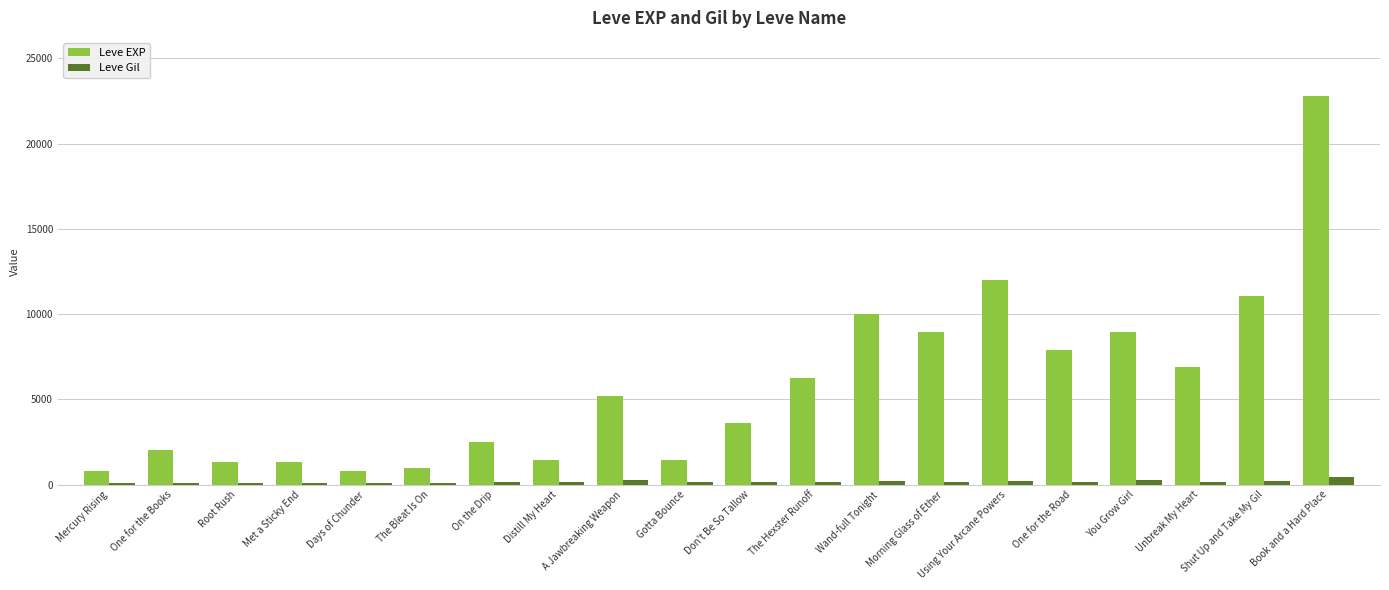

Read the Leve EXP value at Root Rush.

1330